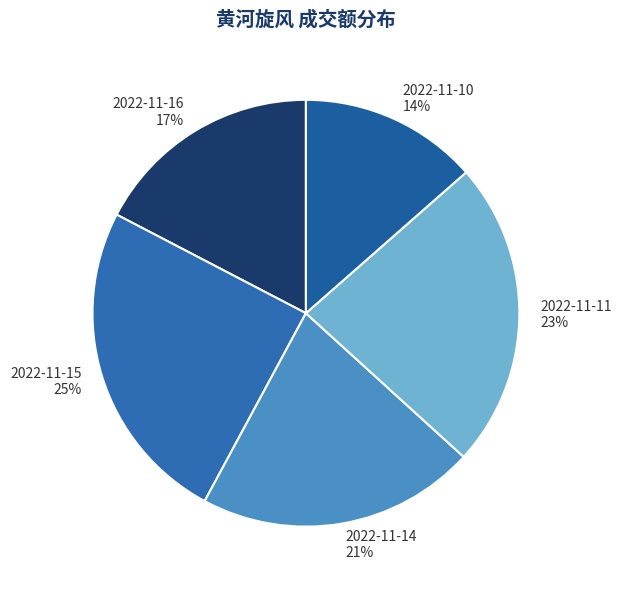

Rank the categories by value from lowest to highest.

2022-11-10, 2022-11-16, 2022-11-14, 2022-11-11, 2022-11-15